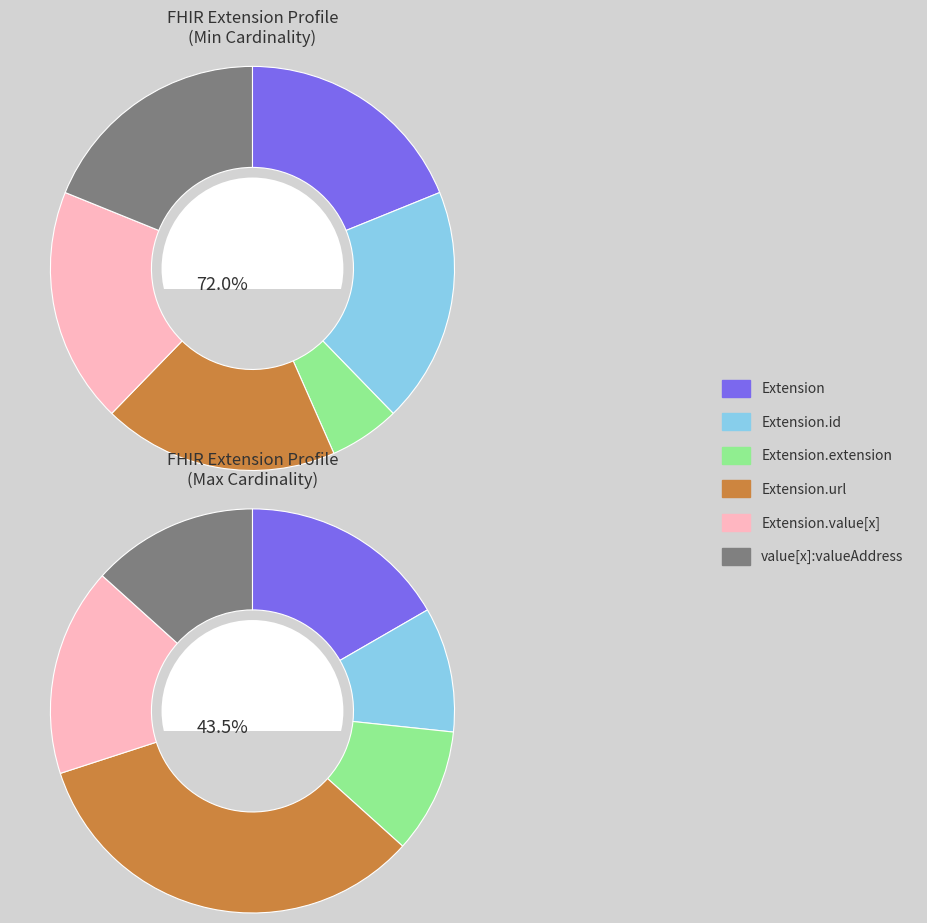

What is the largest slice in the pie chart?

Extension.url